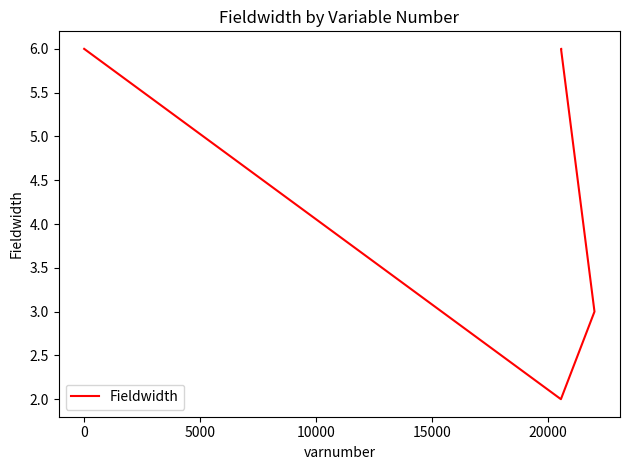

Does the chart have visible grid lines?

No